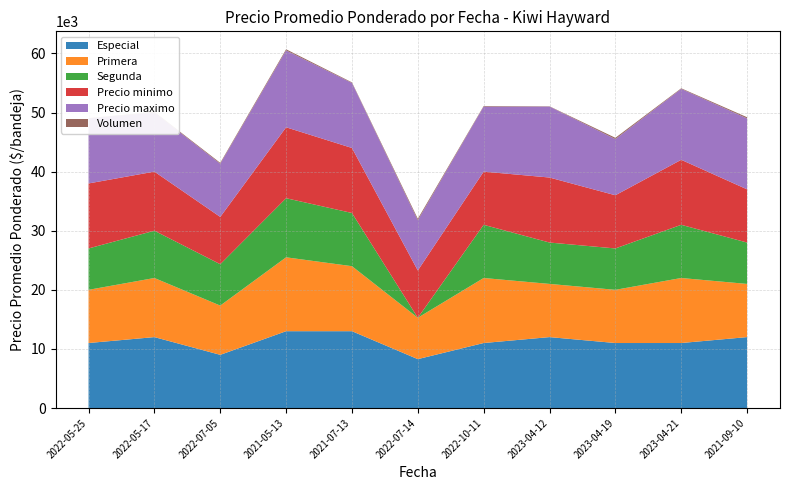

Reading left to right, what are all the values shown in this chart?

Especial: 11000	12000	9000	13000	13000	8273	11000	12000	11000	11000	12000
Primera: 9000	10000	8333	12500	11000	7000	11000	9000	9000	11000	9000
Segunda: 7000	8000	7000	10000	9000	0	9000	7000	7000	9000	7000
Precio minimo: 11000	10000	8000	12000	11000	8000	9000	11000	9000	11000	9000
Precio maximo: 11000	10000	9000	13000	11000	8500	11000	12000	9500	12000	12000
Volumen: 50	100	150	200	100	250	100	50	220	100	200